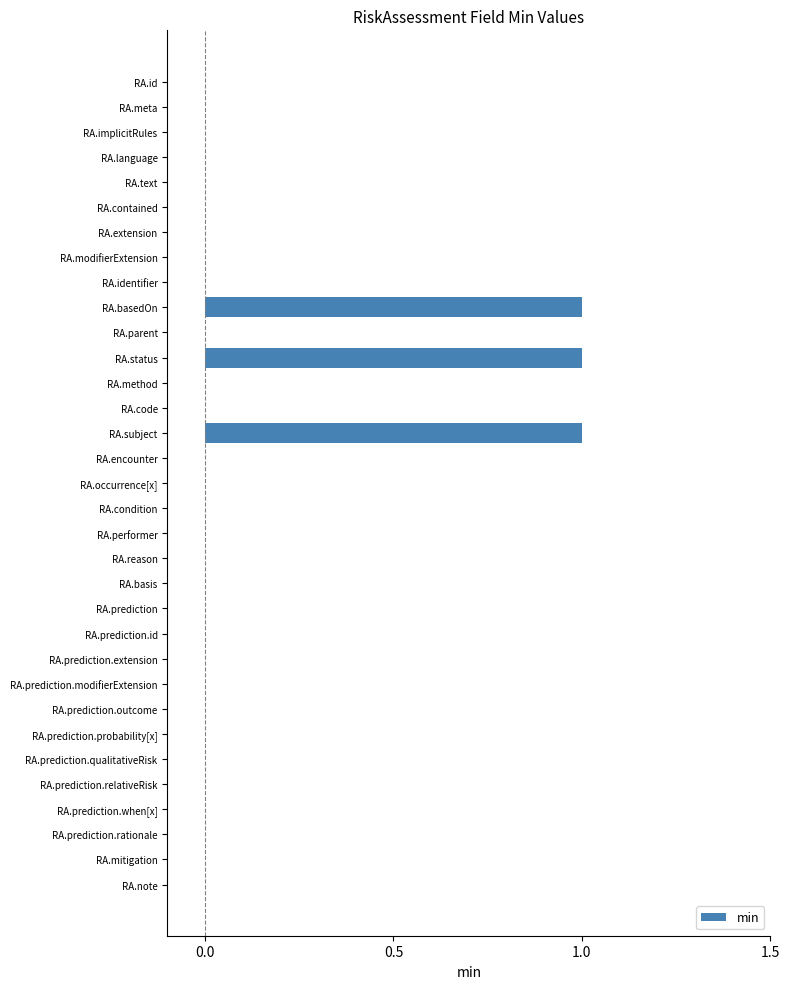

The value at RA.modifierExtension is 0. True or false?

True